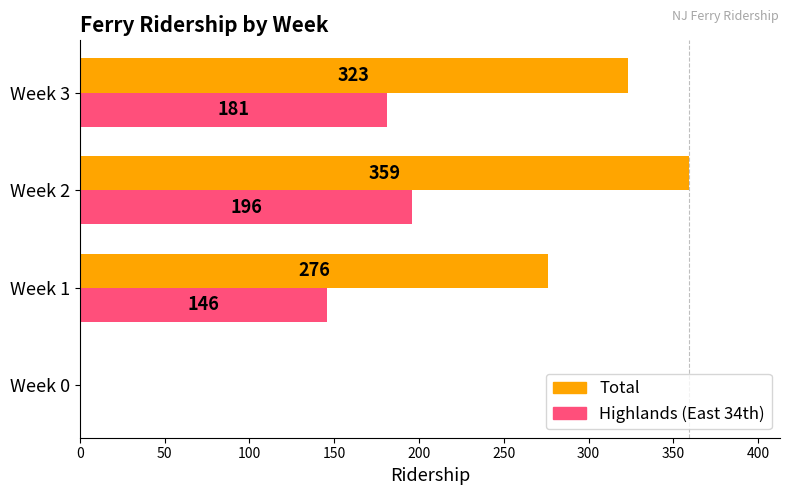

Count the number of data series in this chart.

2